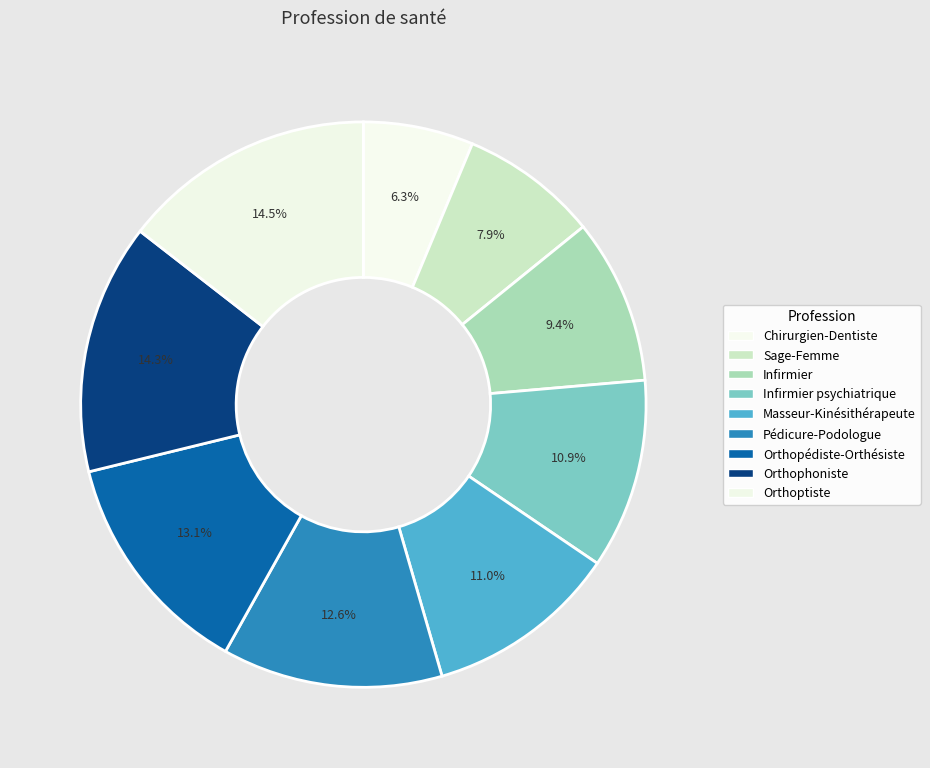

What is the total percentage of Orthopédiste-Orthésiste and Orthoptiste?

27.6%